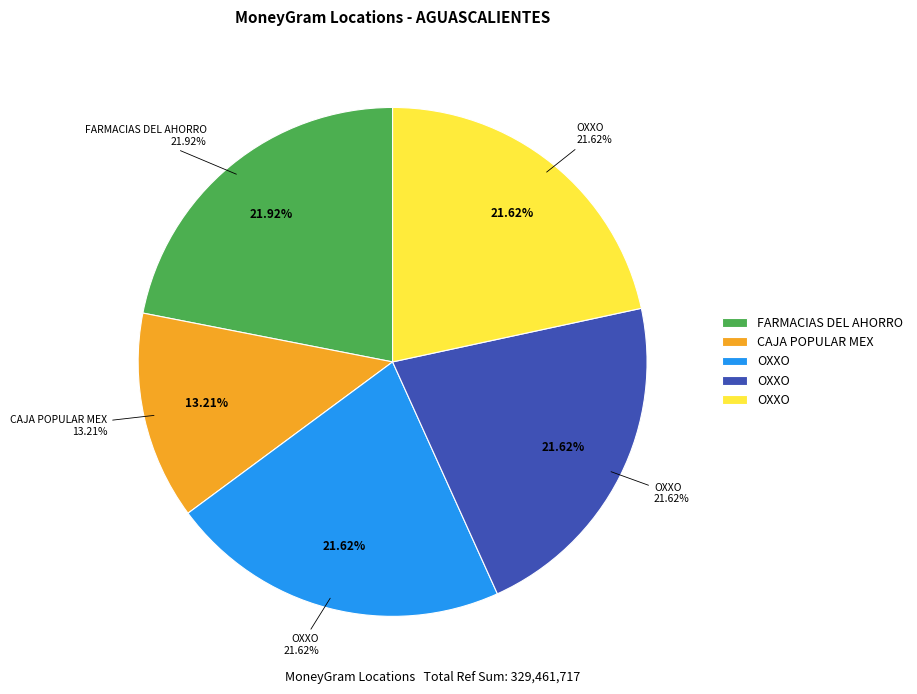

To the nearest percent, what is the combined percentage of CAJA POPULAR MEX - #601 - SAN MARCOS and OXXO - DEL VALLE AGU?

35%